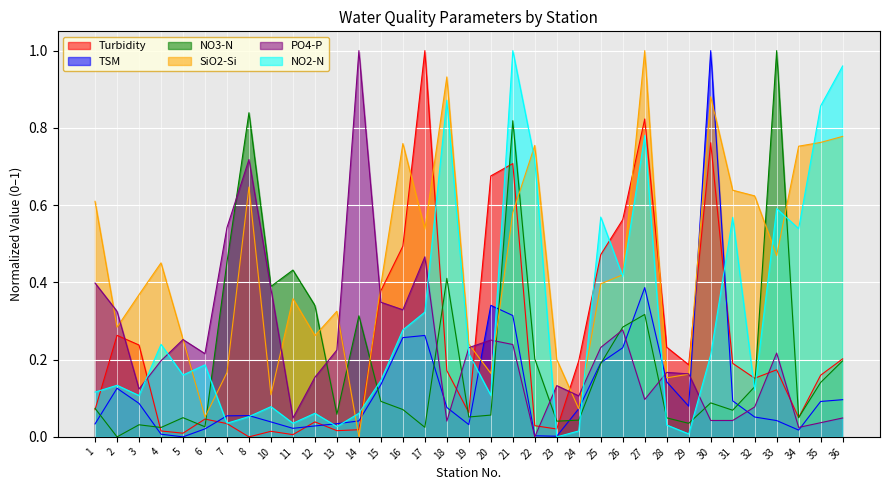

What is the highest value of the NO2-N series?

1.0